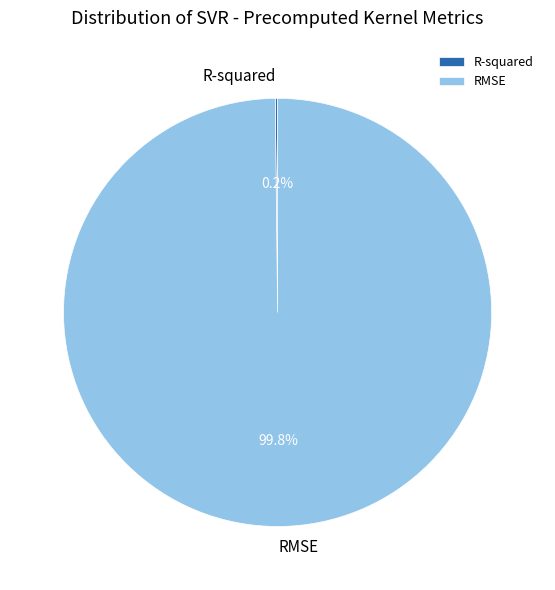

What is the majority slice?

RMSE